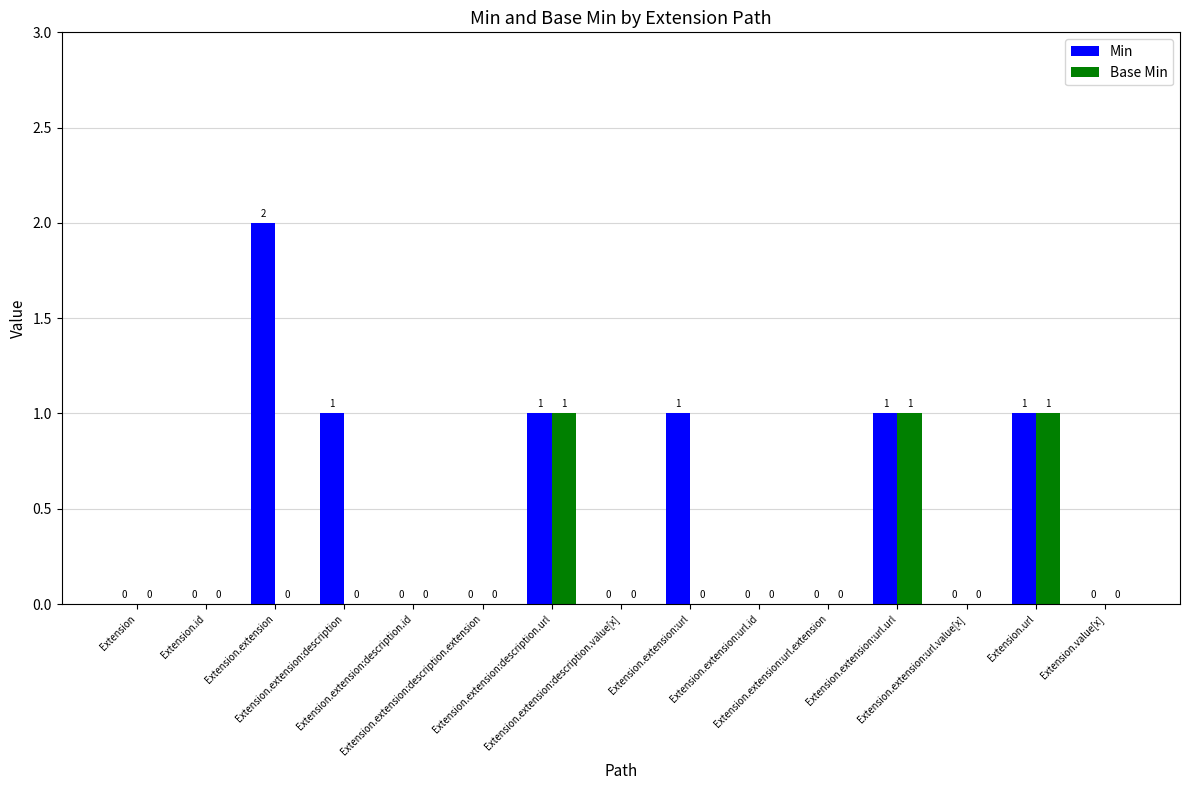

What is the approximate value of Min at Extension.extension:description?

1